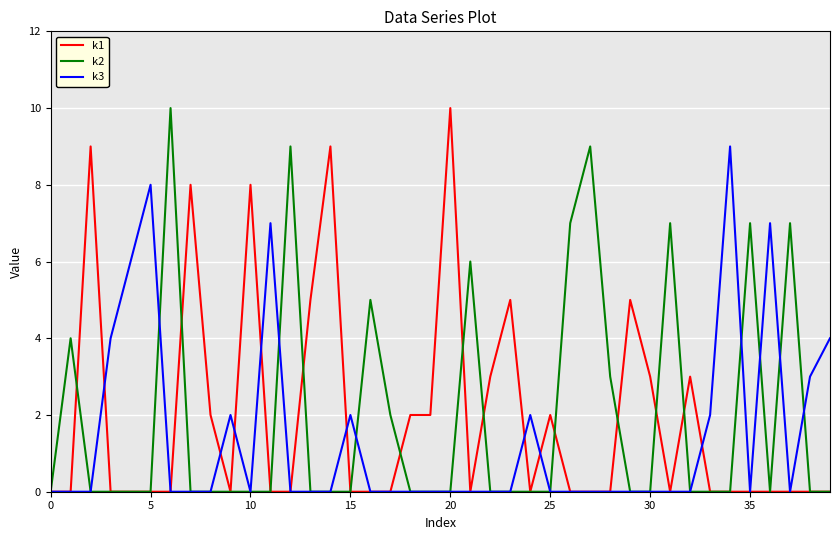

Reading left to right, transcribe all the data shown in this chart.

k1: 0	0	9	0	0	0	0	8	2	0	8	0	0	5	9	0	0	0	2	2	10	0	3	5	0	2	0	0	0	5	3	0	3	0	0	0	0	0	0	0
k2: 0	4	0	0	0	0	10	0	0	0	0	0	9	0	0	0	5	2	0	0	0	6	0	0	0	0	7	9	3	0	0	7	0	0	0	7	0	7	0	0
k3: 0	0	0	4	6	8	0	0	0	2	0	7	0	0	0	2	0	0	0	0	0	0	0	0	2	0	0	0	0	0	0	0	0	2	9	0	7	0	3	4